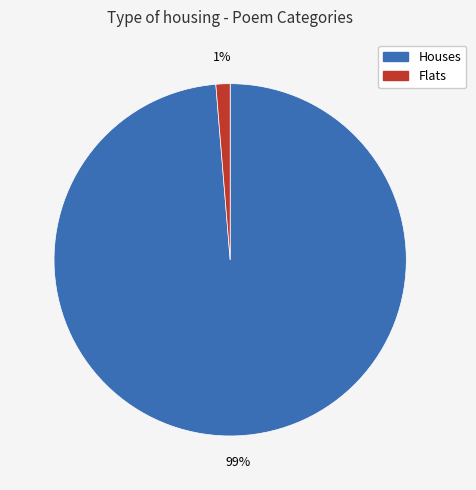

Is there a majority slice in this chart?

Yes